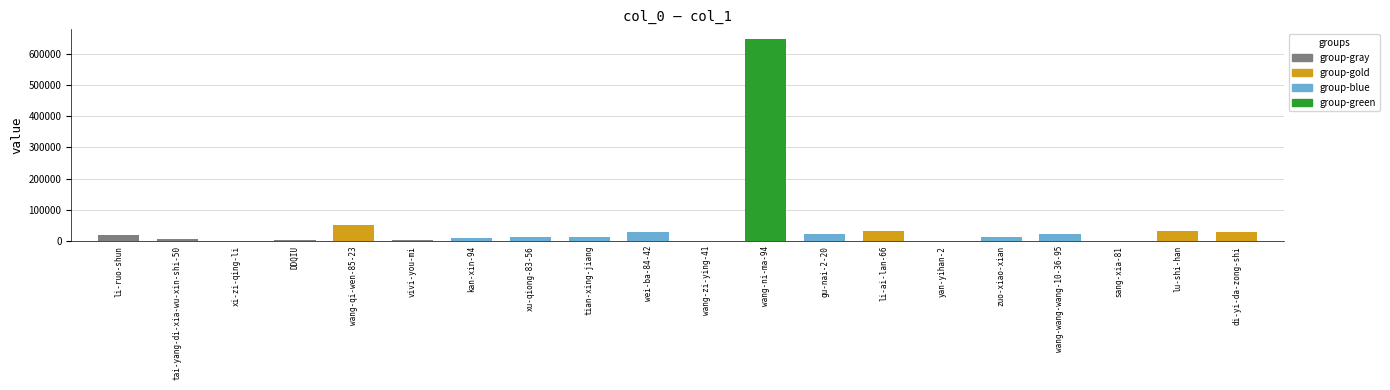

The value at tian-xing-jiang is 13596. True or false?

True